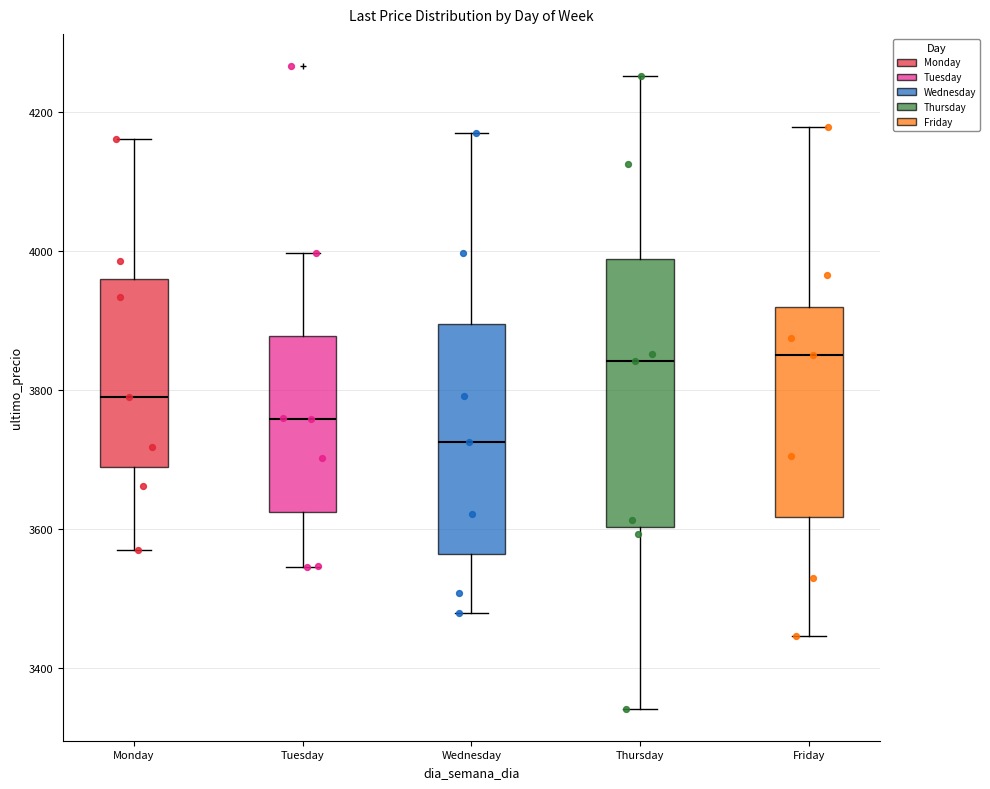

Where does the upper whisker of the box for Friday end on the y-axis? The values are not printed on the chart, so give them approximately, as read against the axis.

4180